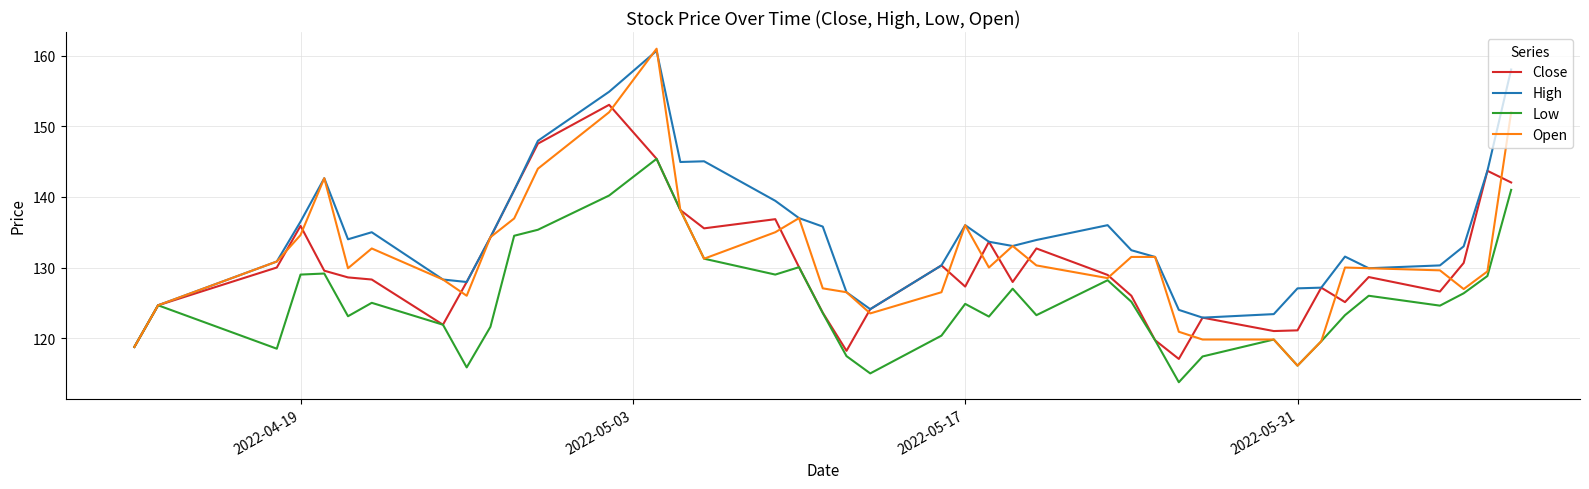

What is the smallest value displayed?

113.8